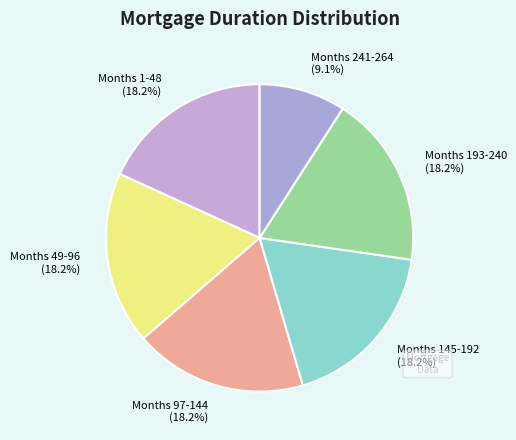

Does any single category account for the majority?

No